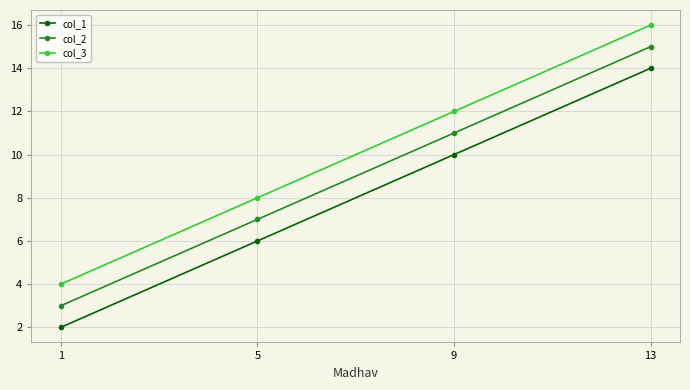

At which label does col_2 reach its peak?

13